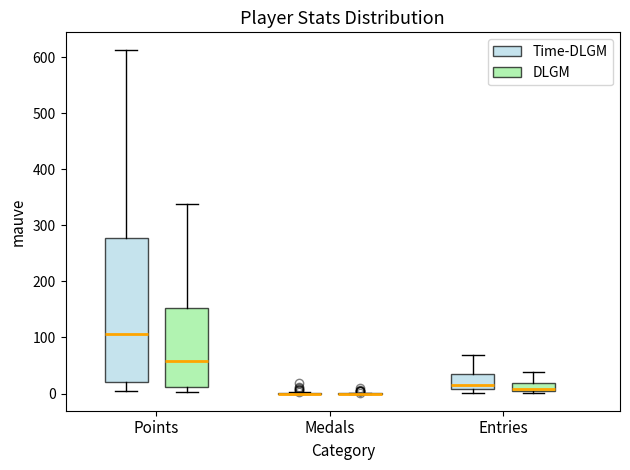

Reading left to right, read every box against the y-axis: the position of its median line, the range the box covers, and the ends of its whiskers. The values are not printed on the chart, so give them approximately, as read against the axis.

Points (Time-DLGM): median 110, box 20 to 280, whiskers 0 to 610
Points (DLGM): median 60, box 10 to 150, whiskers 0 to 340
Medals (Time-DLGM): box collapsed to a line at 0, whiskers 0 to 0
Medals (DLGM): box collapsed to a line at 0, whiskers 0 to 0
Entries (Time-DLGM): median 10 (just above the box's lower edge), box 10 to 40, whiskers 0 to 70
Entries (DLGM): median 10, box 0 to 20, whiskers 0 (just below the box's lower edge) to 40